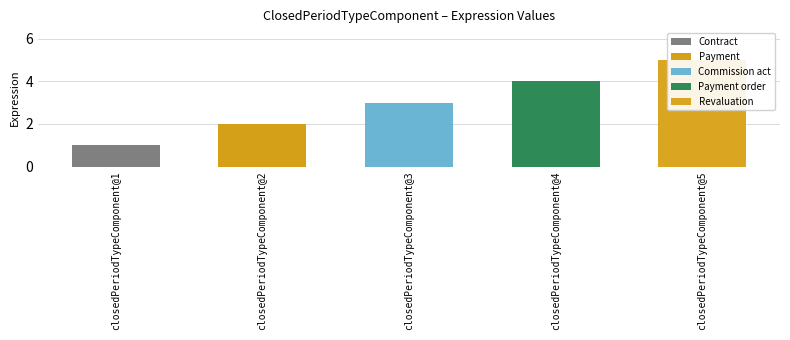

What is the difference between the values at closedPeriodTypeComponent@2 and closedPeriodTypeComponent@1?

1